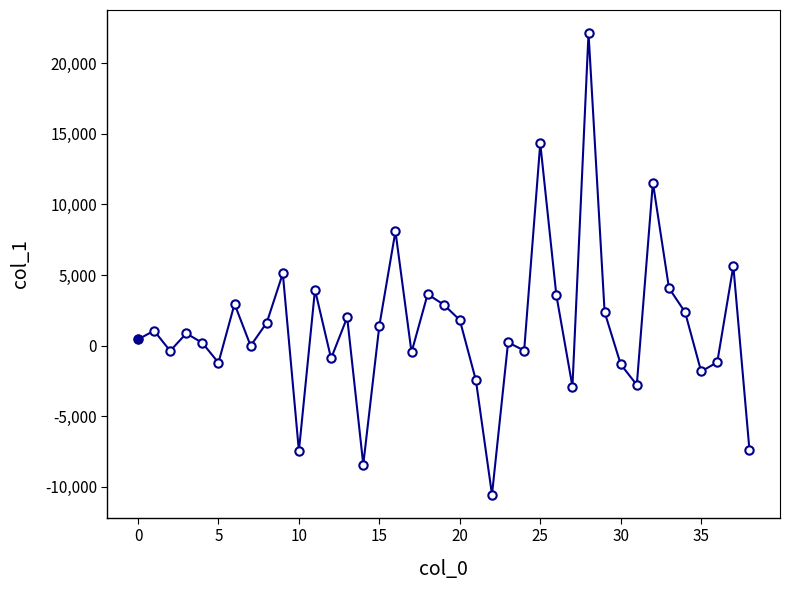

What is the value of the 32nd point from the left?

-2780.2